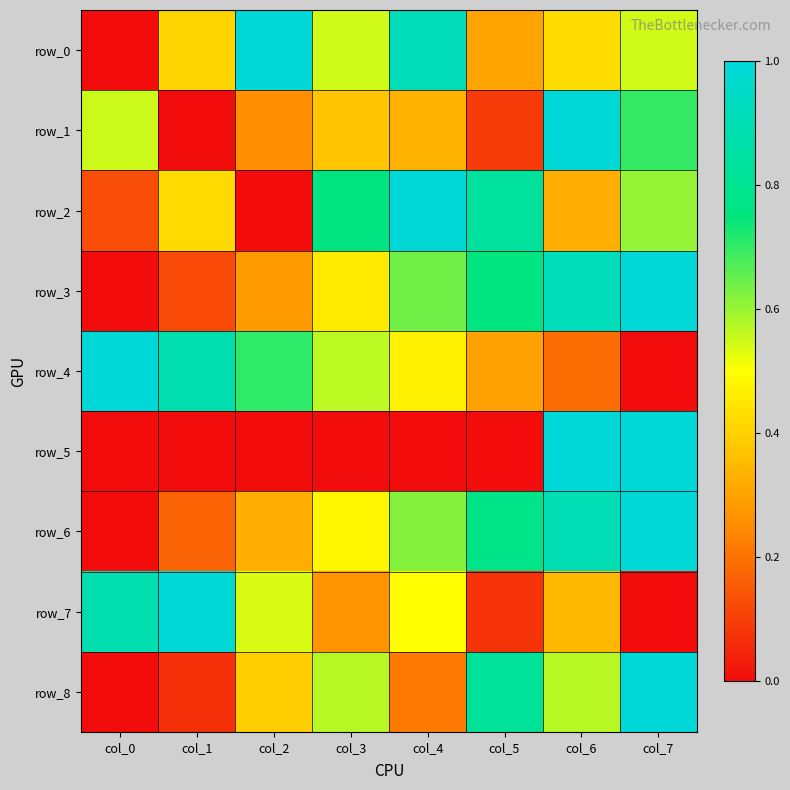

Reading left to right, extract all data points from this chart.

row_0: col_0=0.0	col_1=0.4	col_2=1.0	col_3=0.5	col_4=0.9	col_5=0.3	col_6=0.4	col_7=0.5
row_1: col_0=0.6	col_1=0.0	col_2=0.3	col_3=0.4	col_4=0.3	col_5=0.1	col_6=1.0	col_7=0.7
row_2: col_0=0.1	col_1=0.4	col_2=0.0	col_3=0.8	col_4=1.0	col_5=0.8	col_6=0.3	col_7=0.6
row_3: col_0=0.0	col_1=0.1	col_2=0.3	col_3=0.5	col_4=0.6	col_5=0.7	col_6=0.9	col_7=1.0
row_4: col_0=1.0	col_1=0.9	col_2=0.7	col_3=0.6	col_4=0.5	col_5=0.3	col_6=0.2	col_7=0.0
row_5: col_0=0.0	col_1=0.0	col_2=0.0	col_3=0.0	col_4=0.0	col_5=0.0	col_6=1.0	col_7=1.0
row_6: col_0=0.0	col_1=0.2	col_2=0.3	col_3=0.5	col_4=0.6	col_5=0.8	col_6=0.9	col_7=1.0
row_7: col_0=0.9	col_1=1.0	col_2=0.5	col_3=0.3	col_4=0.5	col_5=0.1	col_6=0.3	col_7=0.0
row_8: col_0=0.0	col_1=0.1	col_2=0.4	col_3=0.6	col_4=0.2	col_5=0.8	col_6=0.6	col_7=1.0